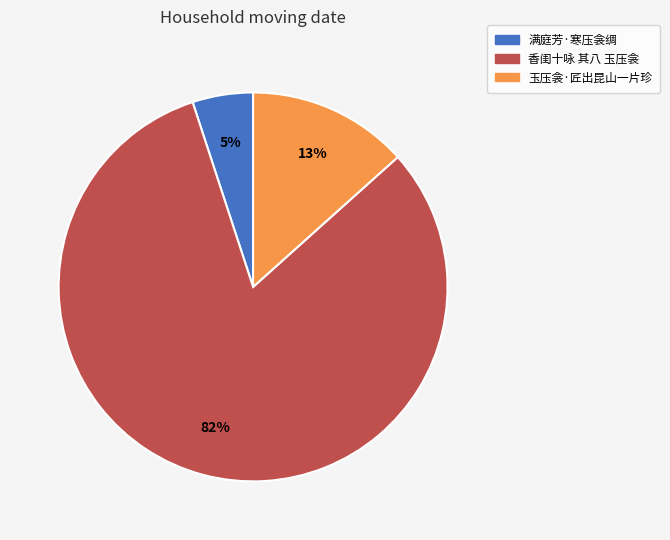

Combined, do 香闺十咏 其八 玉压衾 and 满庭芳·寒压衾绸 account for over 50%?

Yes